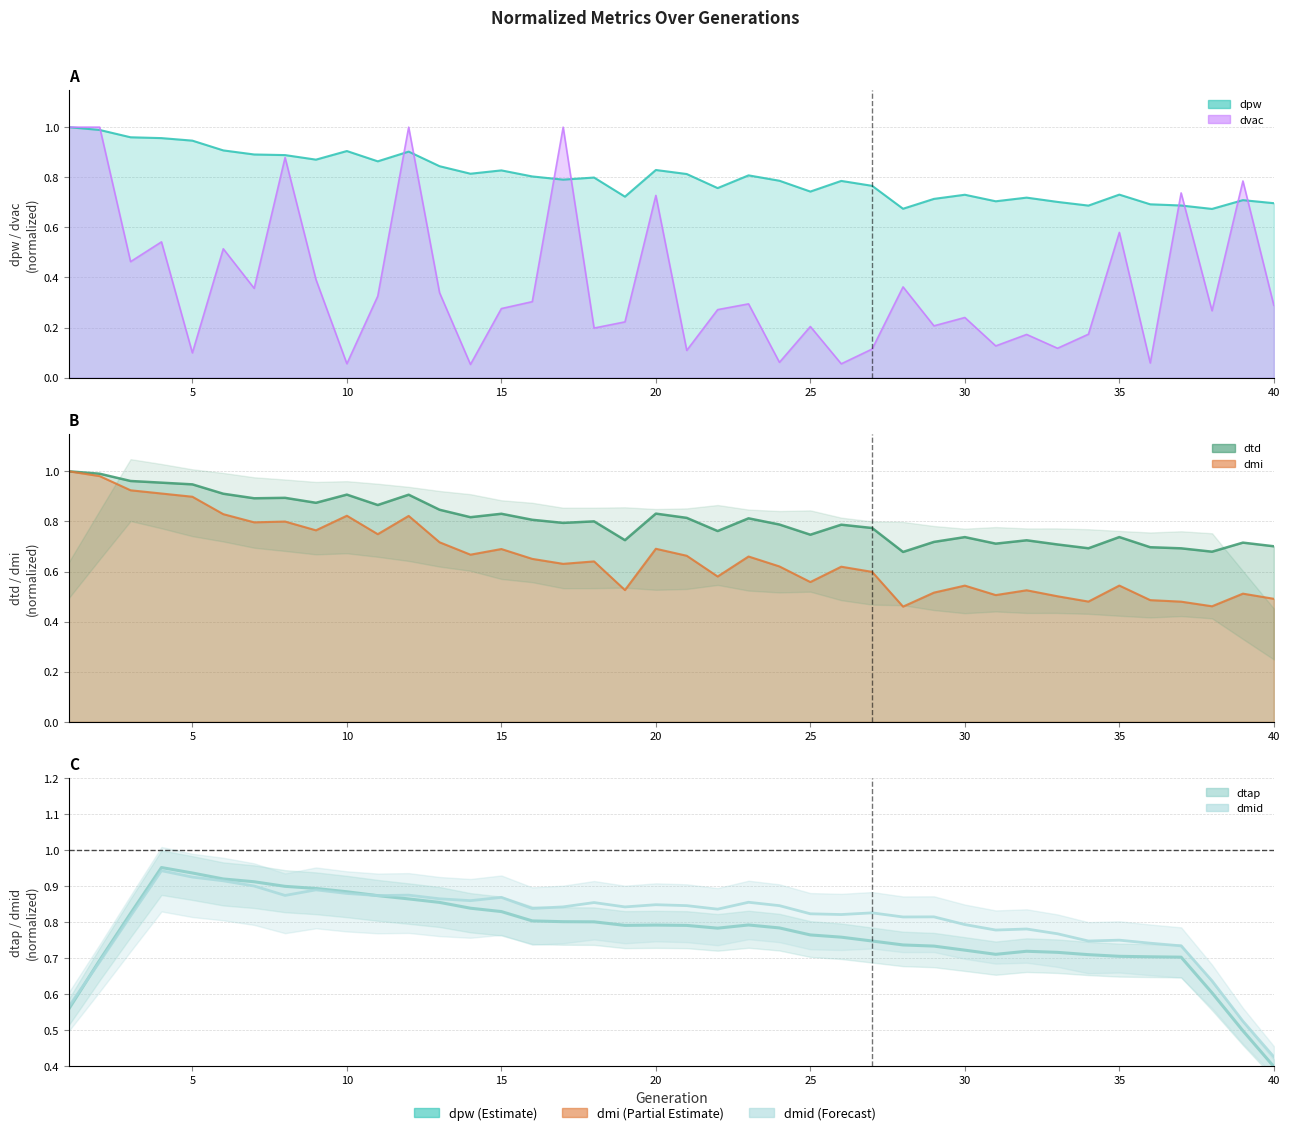

What is the difference between the dtd values at 19 and 13?

0.1